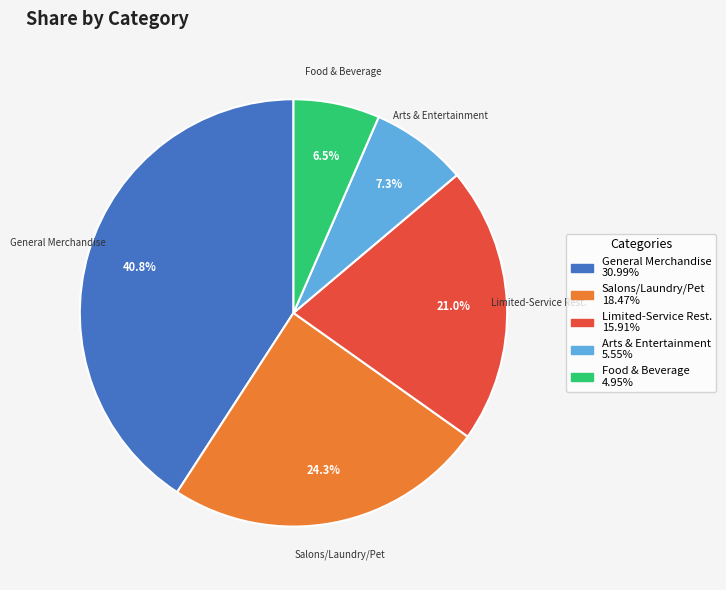

What is the smallest slice in the pie chart?

Food & Beverage